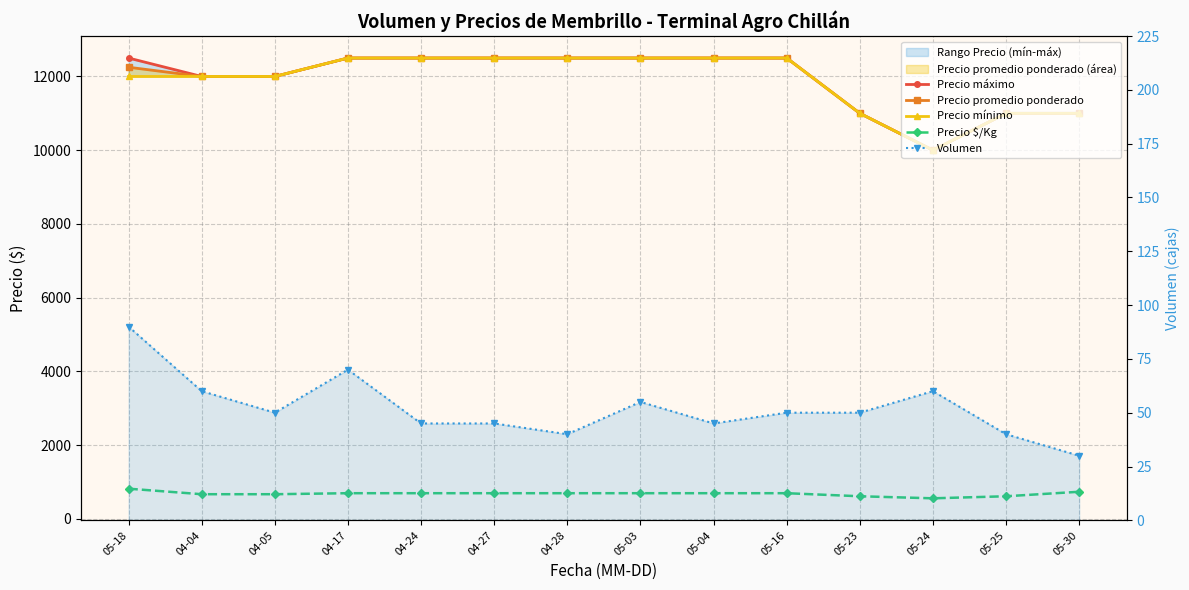

What is the value of the Precio $/Kg point at the 6th from the left?

694.5